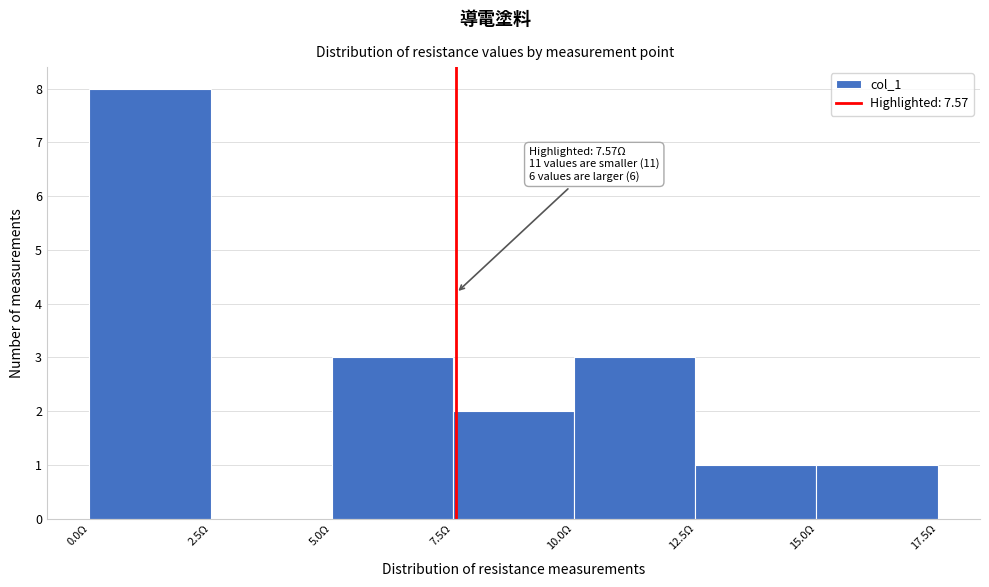

Over which range of the x-axis is the bar tallest?

0.0 to 2.5